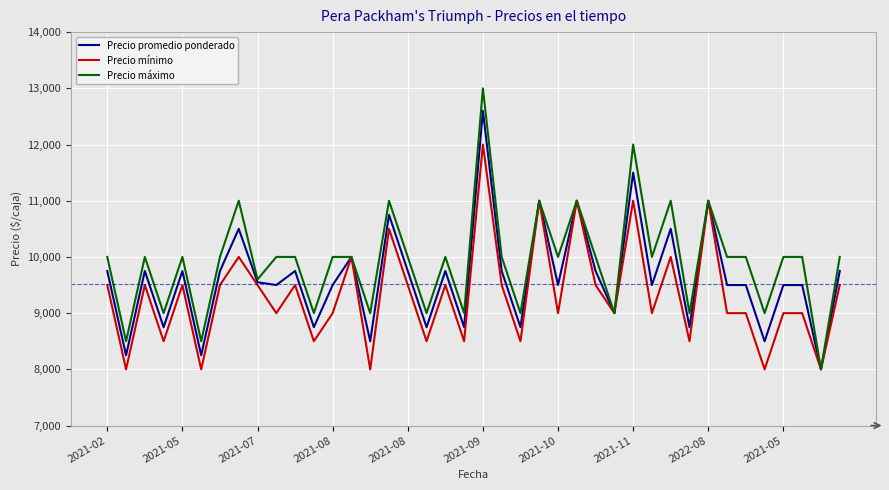

Reading left to right, what are all the values shown in this chart?

Precio promedio ponderado: 9750	8250	9750	8750	9750	8250	9750	10500	9550	9500	9750	8750	9500	10000	8500	10750	9750	8750	9750	8750	12600	9750	8750	11000	9500	11000	9750	9000	11500	9500	10500	8750	11000	9500	9500	8500	9500	9500	8000	9750
Precio mínimo: 9500	8000	9500	8500	9500	8000	9500	10000	9500	9000	9500	8500	9000	10000	8000	10500	9500	8500	9500	8500	12000	9500	8500	11000	9000	11000	9500	9000	11000	9000	10000	8500	11000	9000	9000	8000	9000	9000	8000	9500
Precio máximo: 10000	8500	10000	9000	10000	8500	10000	11000	9600	10000	10000	9000	10000	10000	9000	11000	10000	9000	10000	9000	13000	10000	9000	11000	10000	11000	10000	9000	12000	10000	11000	9000	11000	10000	10000	9000	10000	10000	8000	10000